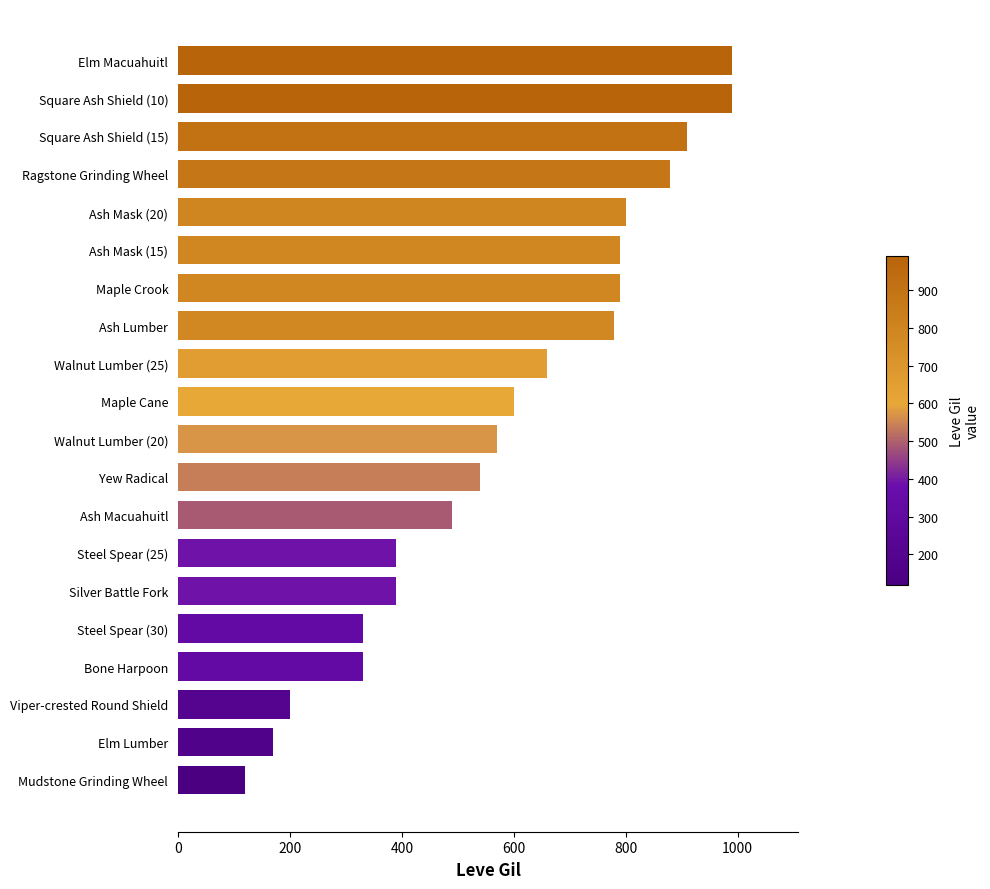

What is the greatest value displayed?

990